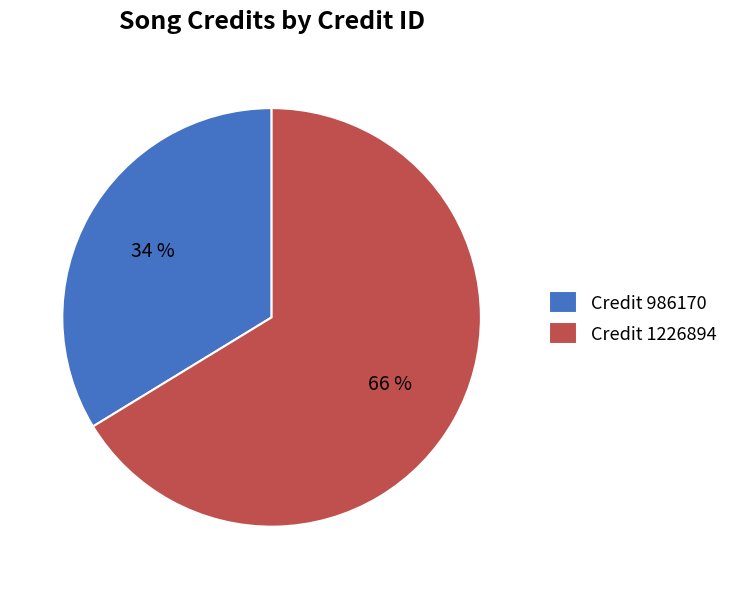

To the nearest percent, what is the average slice percentage?

50%